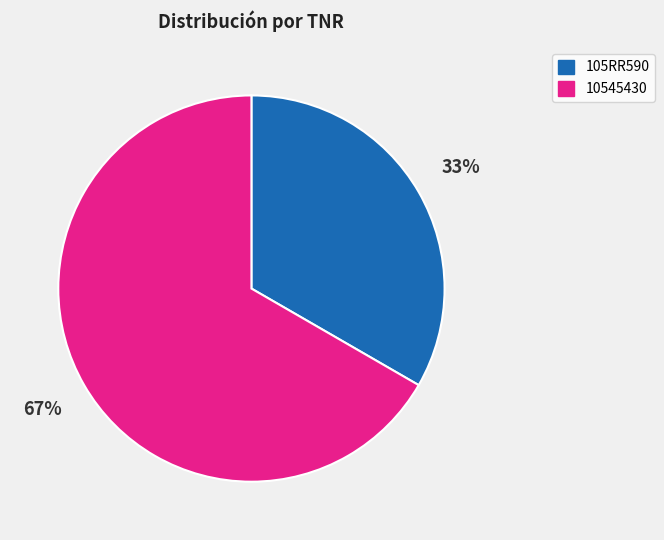

To the nearest percent, what portion does 10545430 represent?

67%